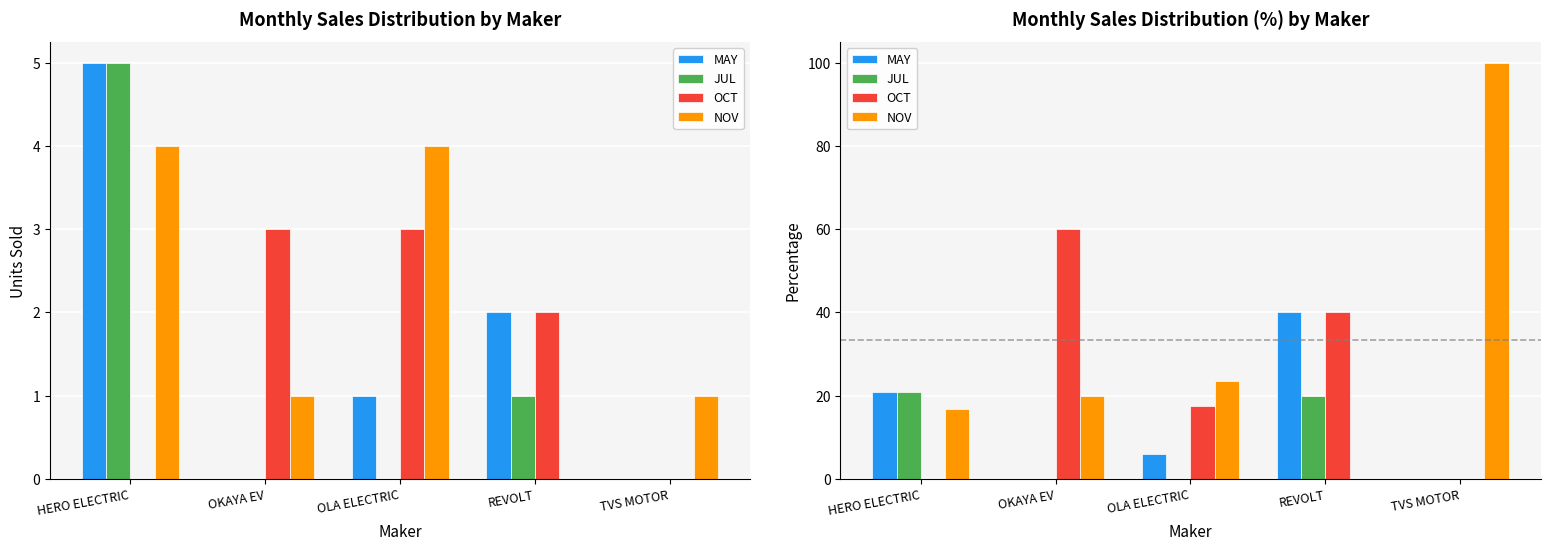

At which category is the sum across all series the highest?

REVOLT